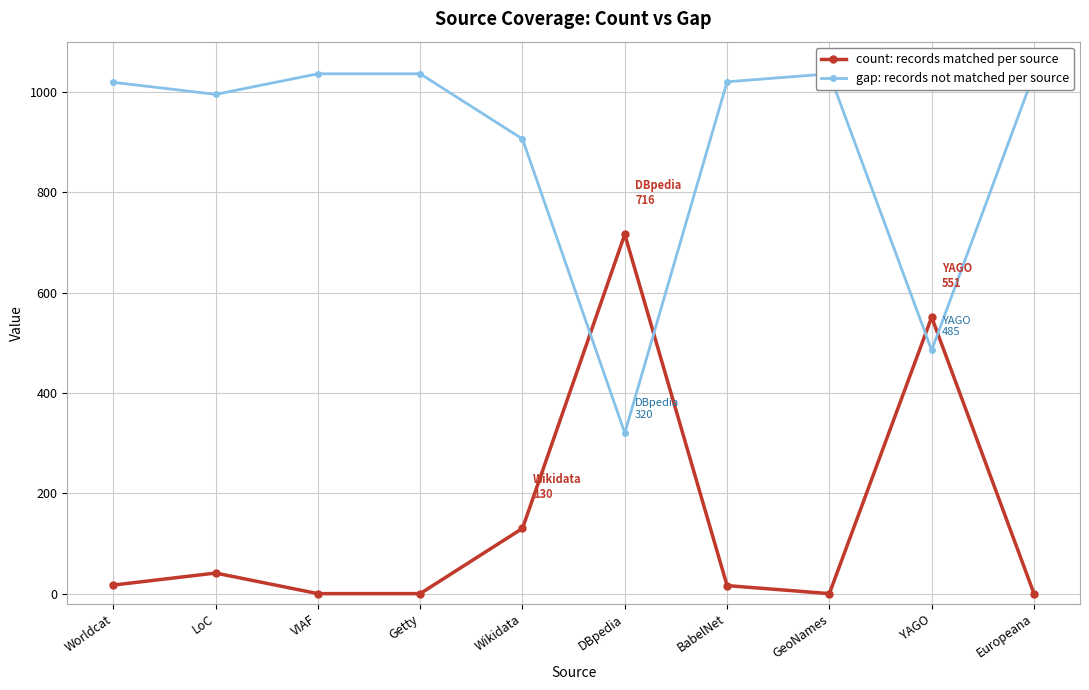

What is the total value across all series at Europeana?

1036